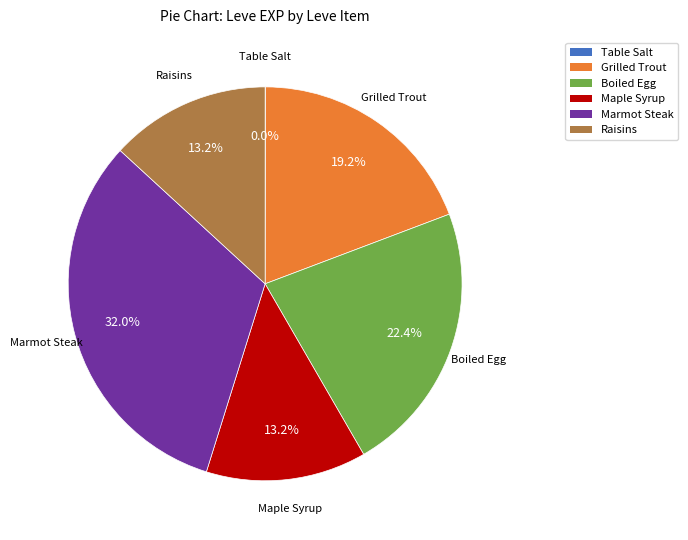

Which slice is the largest?

Marmot Steak